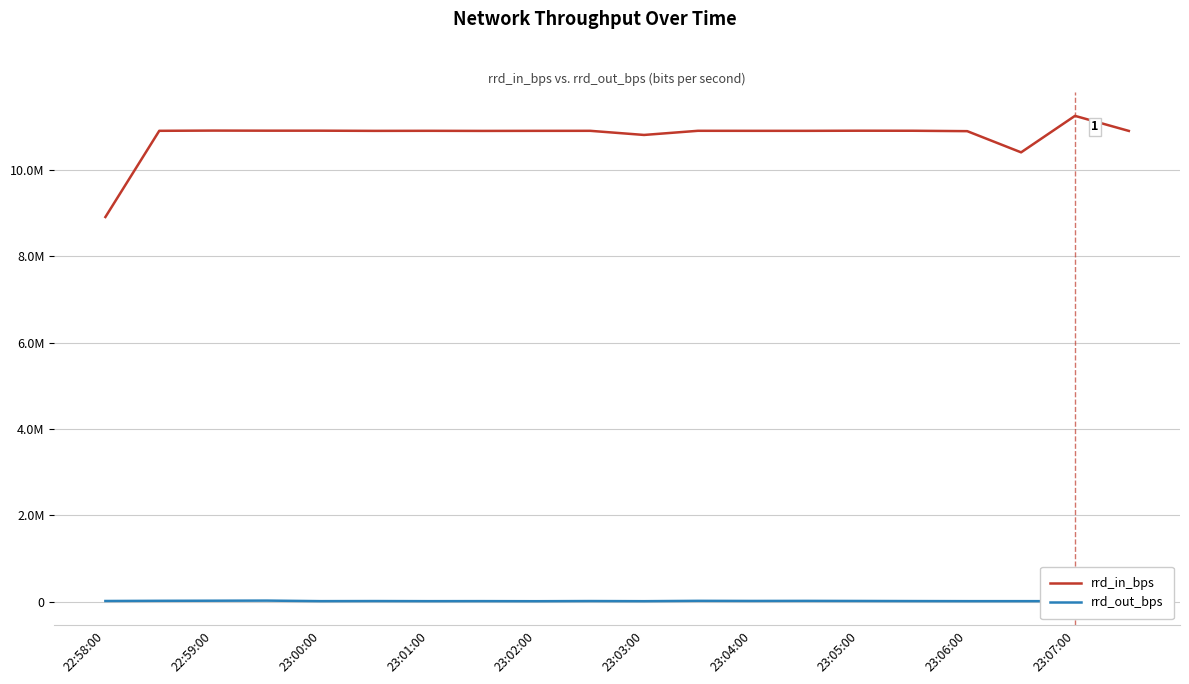

Is this an area chart (filled region under the line)?

No